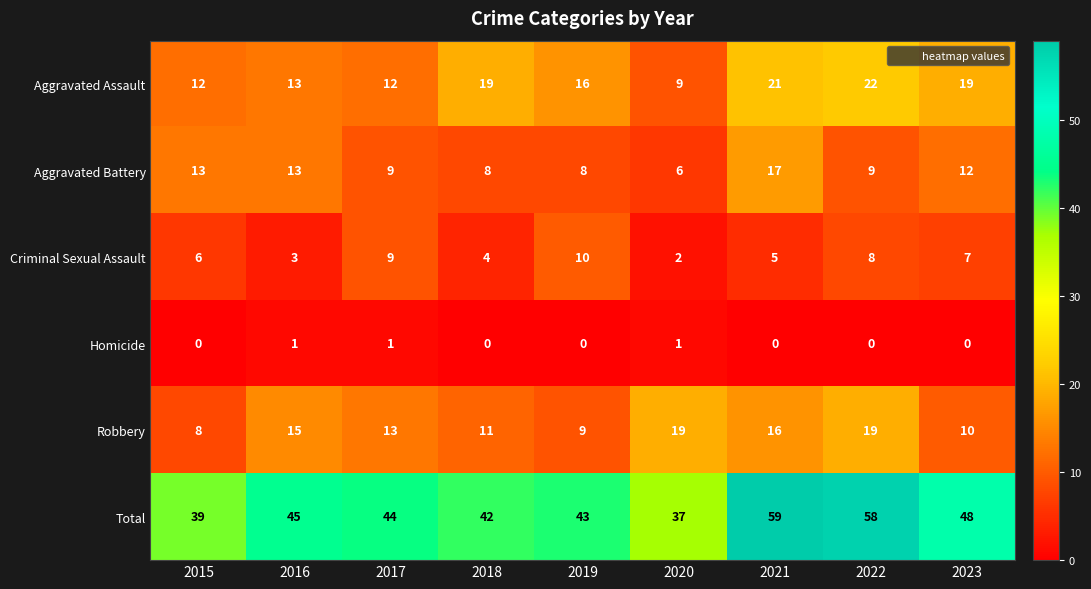

The value of Robbery at 2018 is 16. True or false?

False